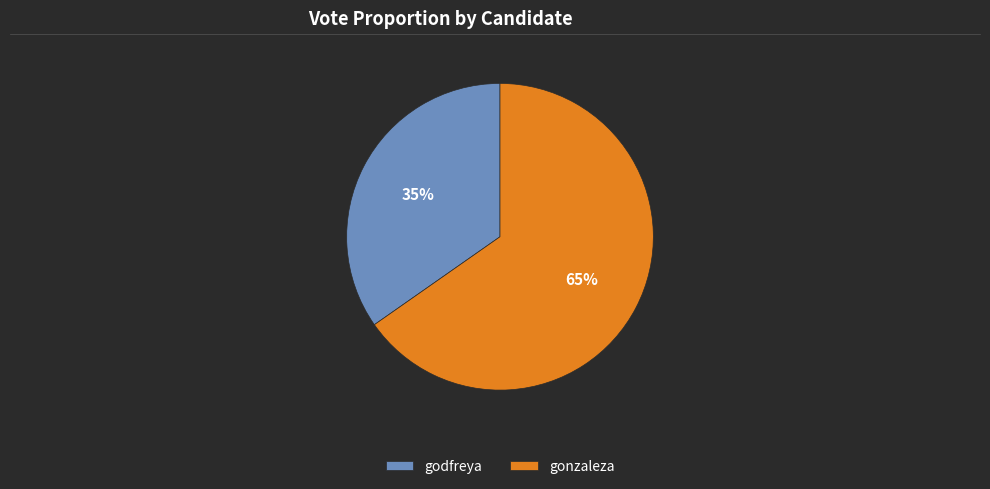

The godfreya slice represents 35% of the pie. True or false?

True